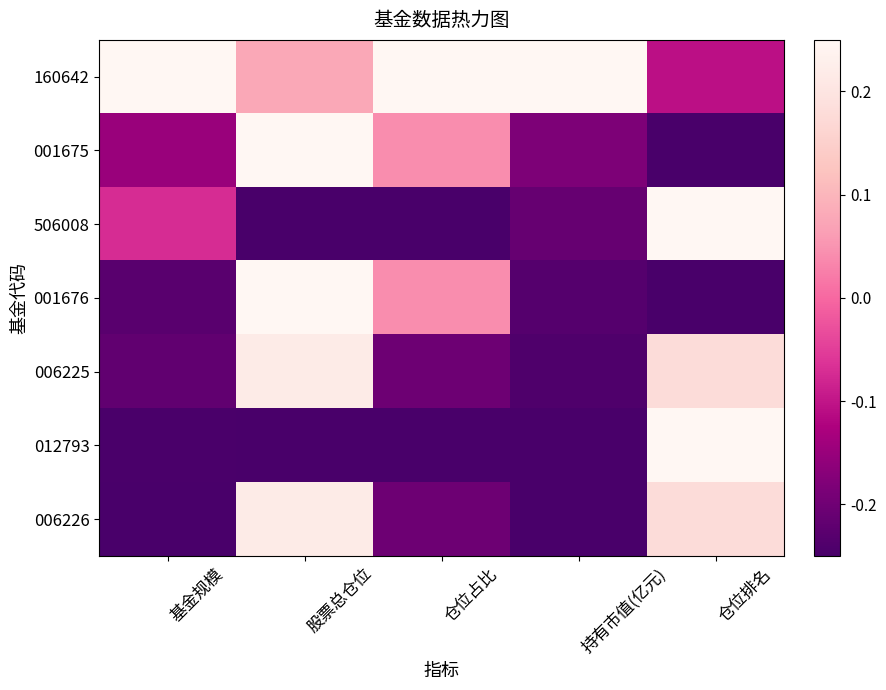

Between 仓位占比 and 股票总仓位, which is larger?

仓位占比